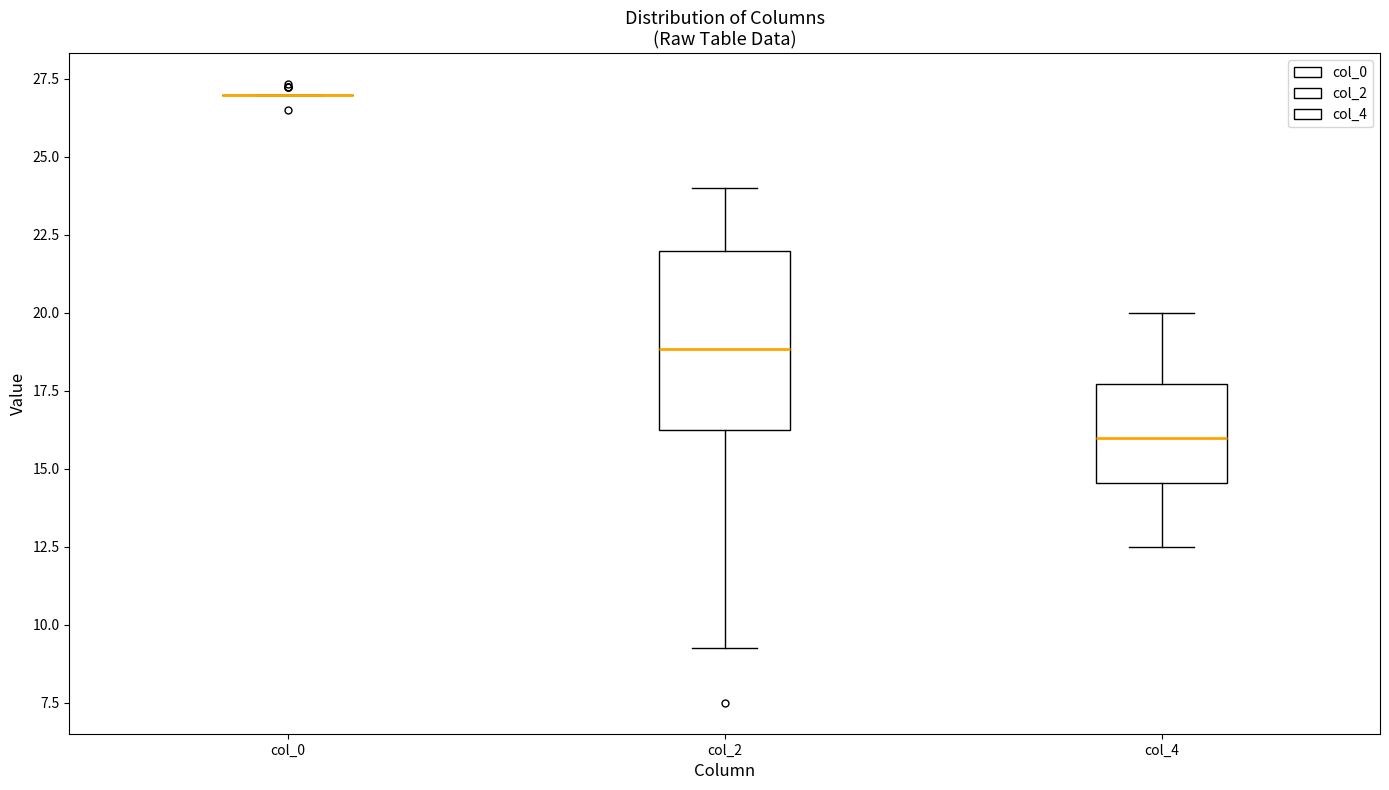

Which box is the tallest, from its lower edge to its upper edge?

col_2